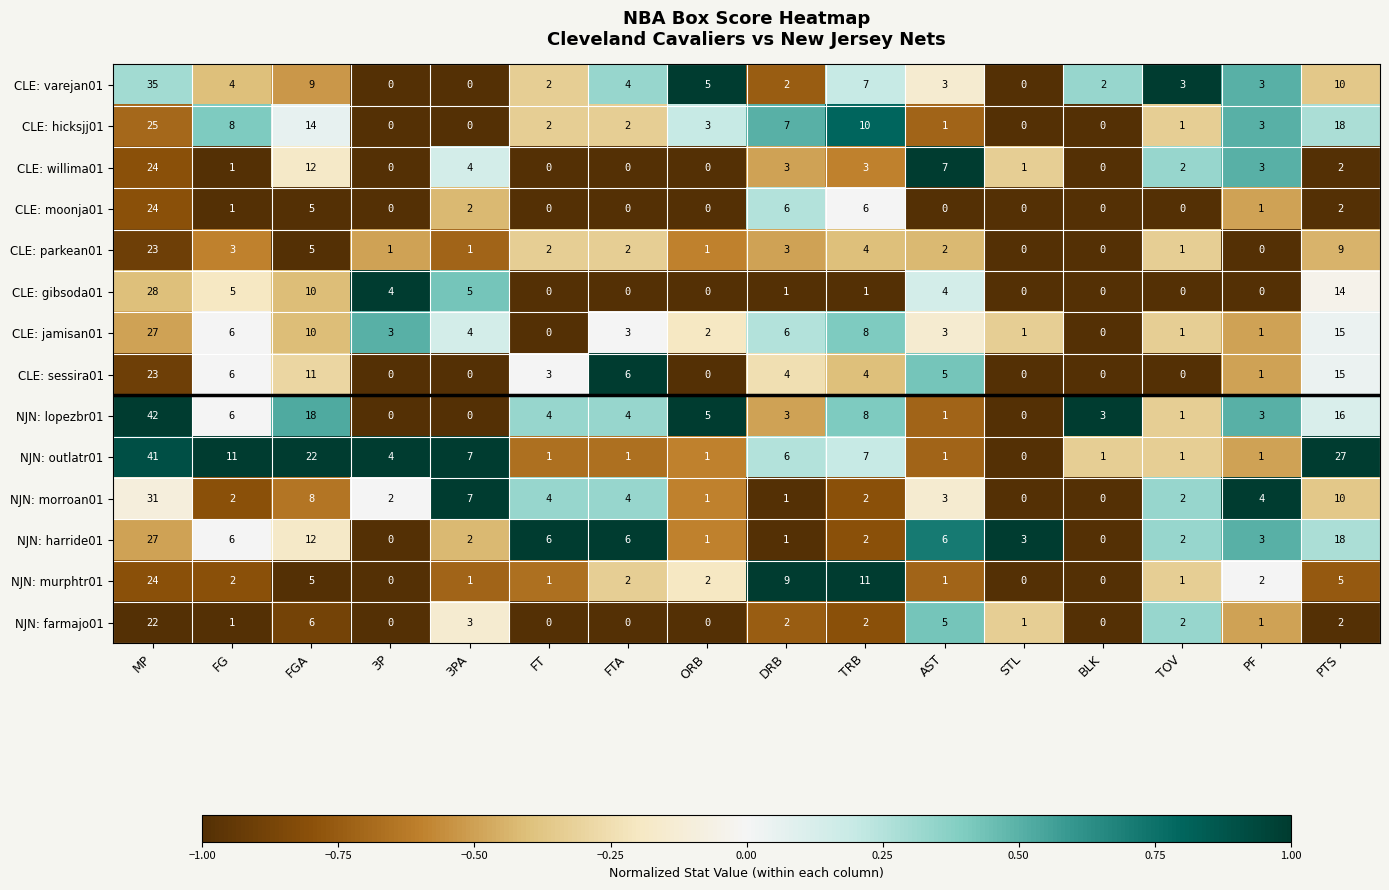

How many data points in CLE: sessira01 are less than 4?

8